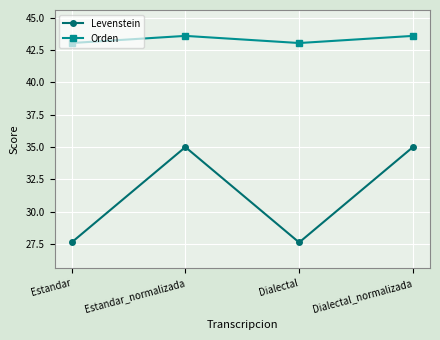

What is the sum of the Levenstein values at Dialectal_normalizada and Estandar?

62.6